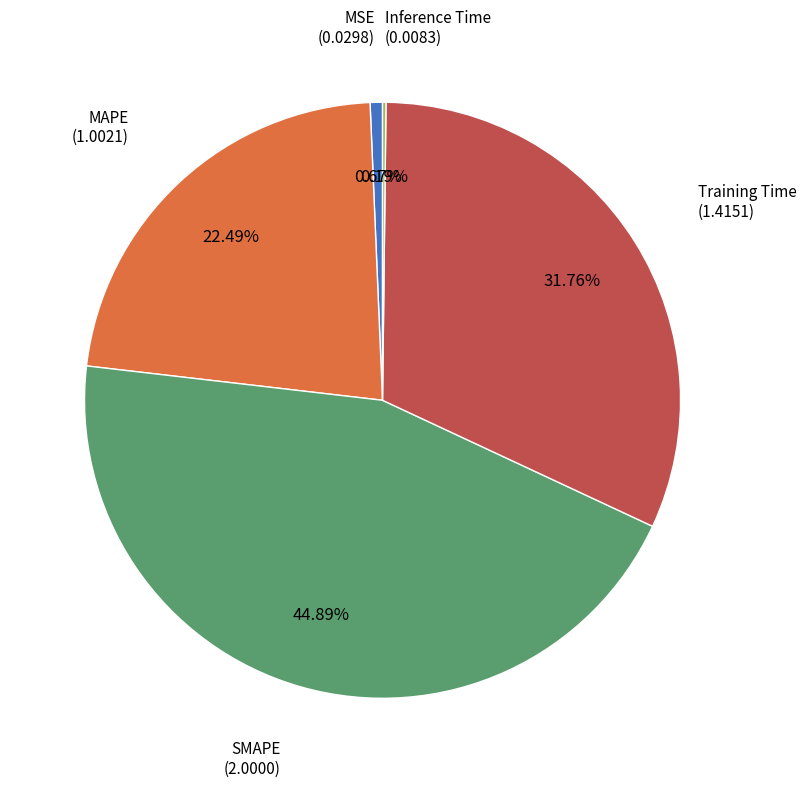

What is the ratio of the value at MAPE to the value at Training Time?

0.7